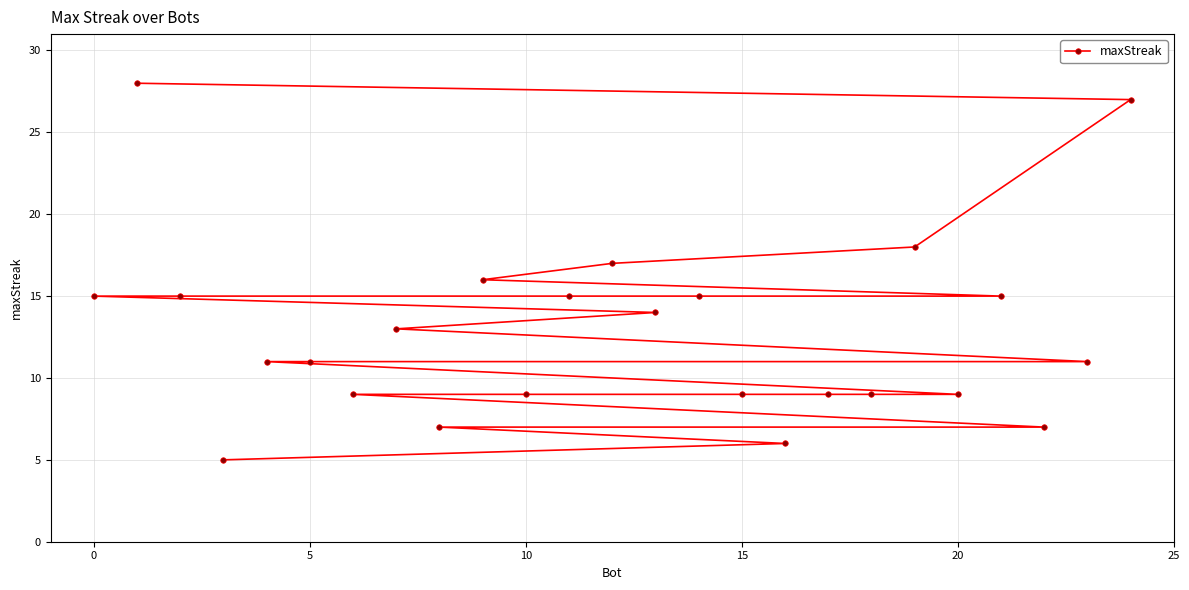

What is the difference between the second highest and minimum values?

22